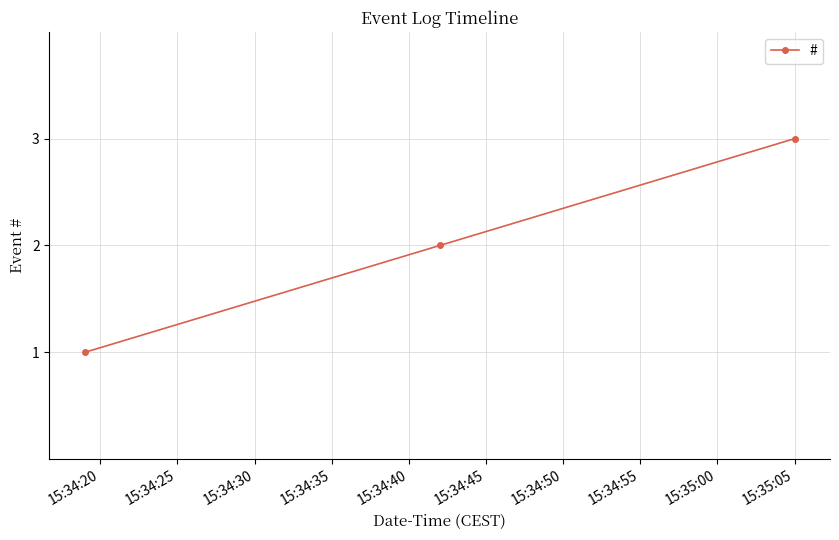

Reading left to right, extract all data points from this chart.

1	2	3